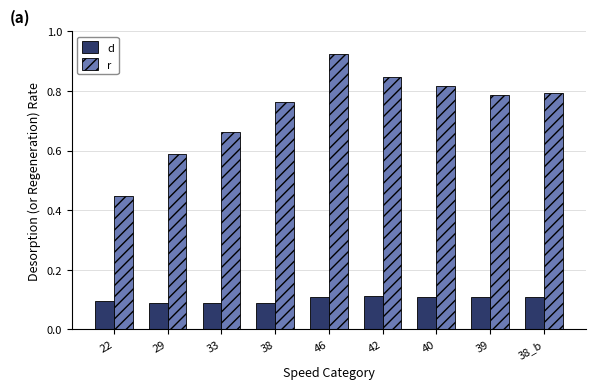

The r series shows 1.2 at 38_b. True or false?

False